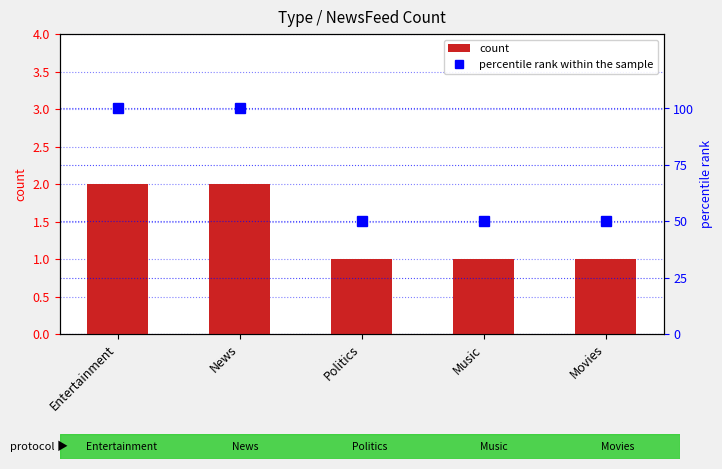

What is the greatest value displayed?

100